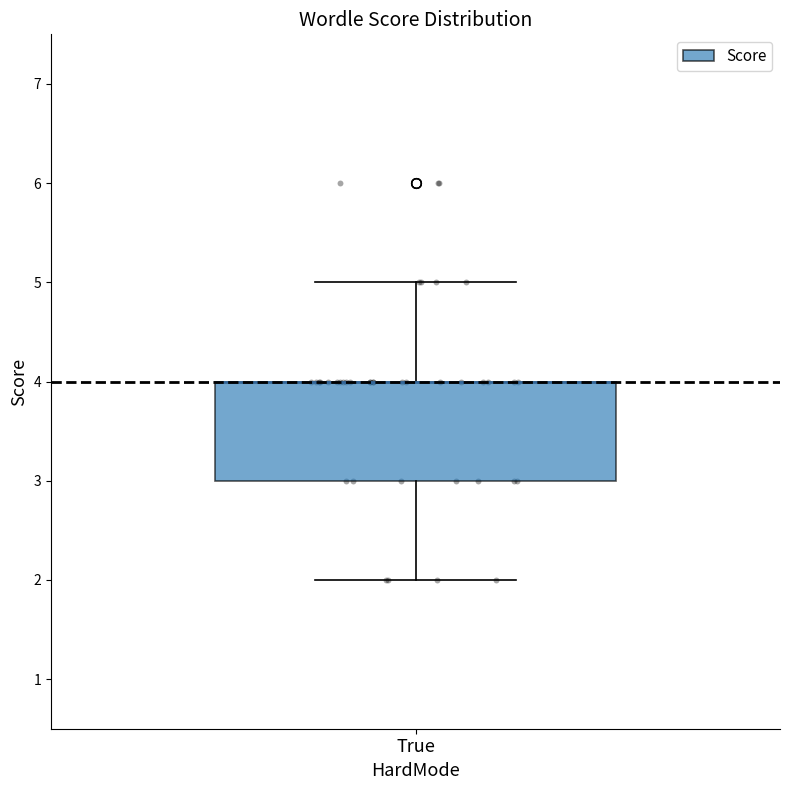

Transcribe this box plot: give where the median line is, the range the box spans, and where the two whiskers end, as read against the y-axis. The values are not printed on the chart, so give them approximately, as read against the axis.

median 4 (drawn on the box's upper edge), box 3 to 4, whiskers 2 to 5